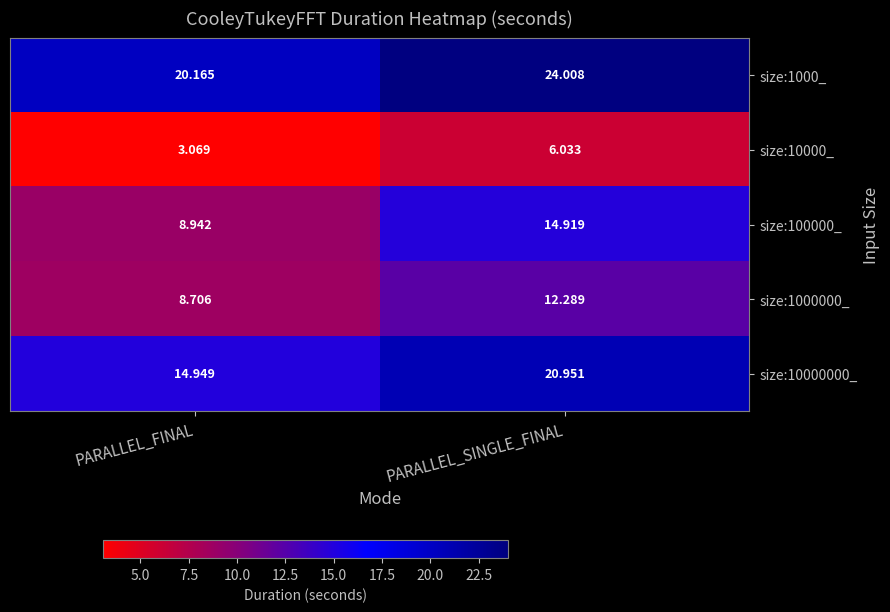

At which label does size:10000000_ first exceed 20?

PARALLEL_SINGLE_FINAL